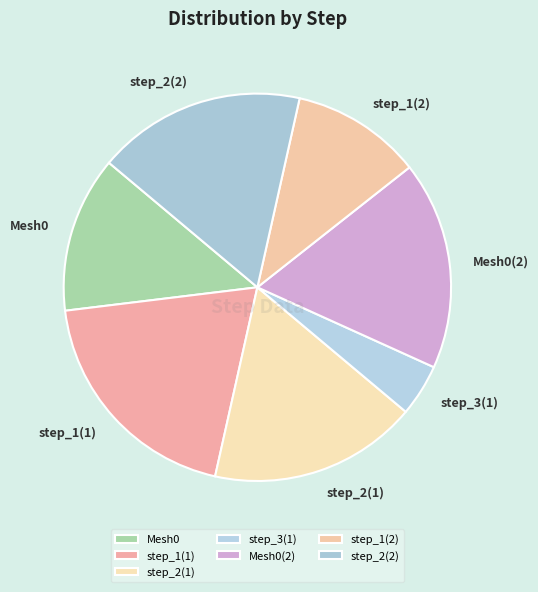

How many segments does this pie chart have?

7